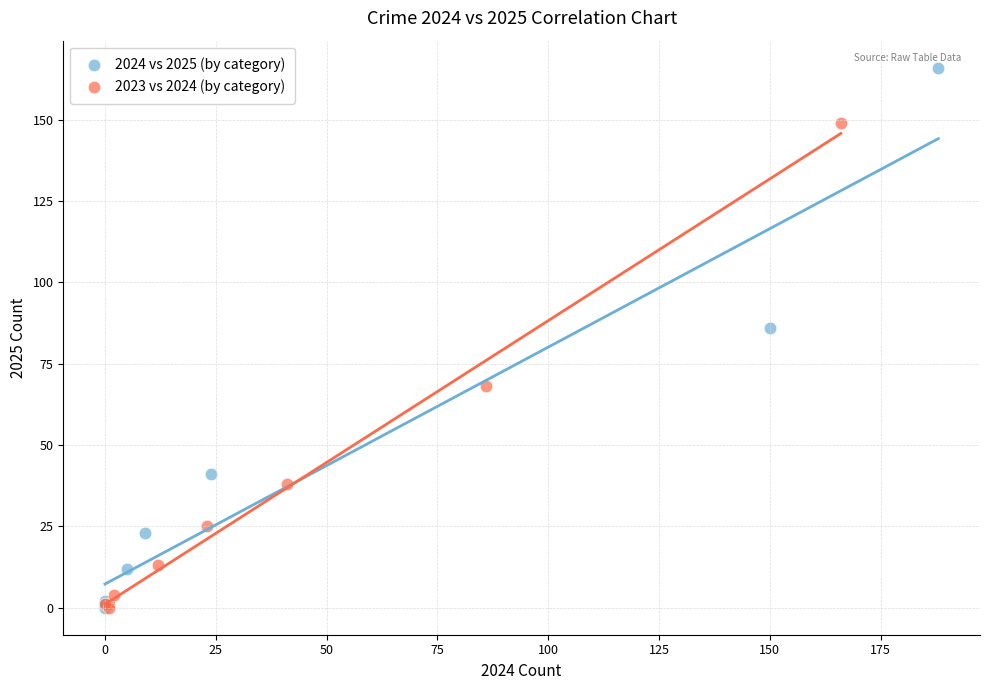

Which series has the widest spread of Y values?

2024 vs 2025 (by category)